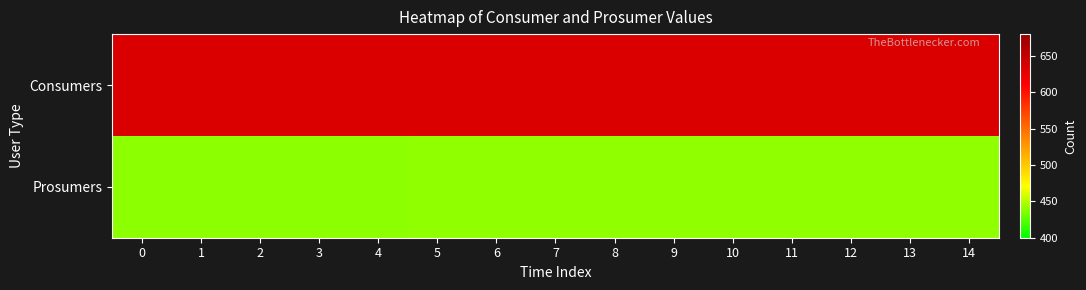

Between 2 and 12, which series saw the biggest shift?

Prosumers